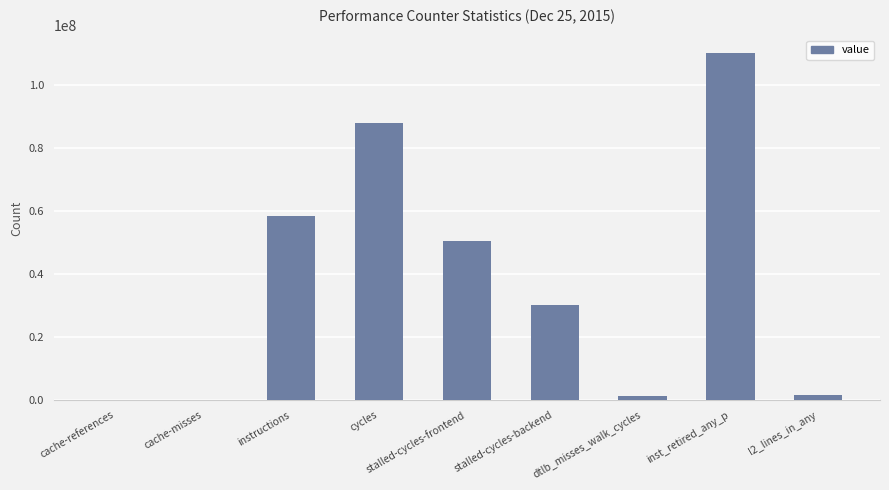

What is the approximate value at stalled-cycles-backend?

30319237